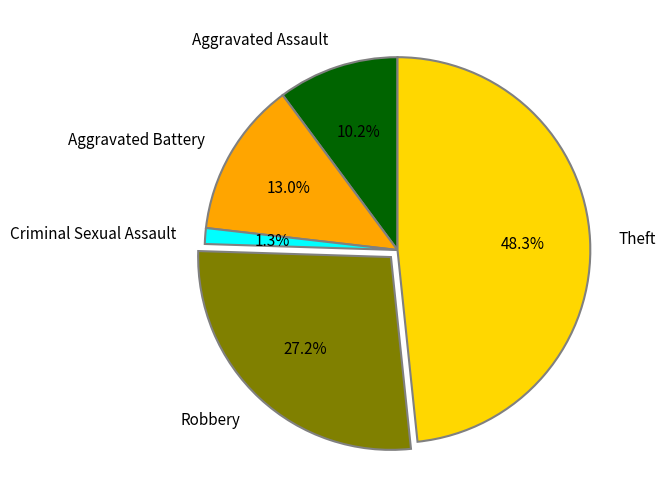

To the nearest percent, what is the combined percentage of Theft and Robbery?

75%